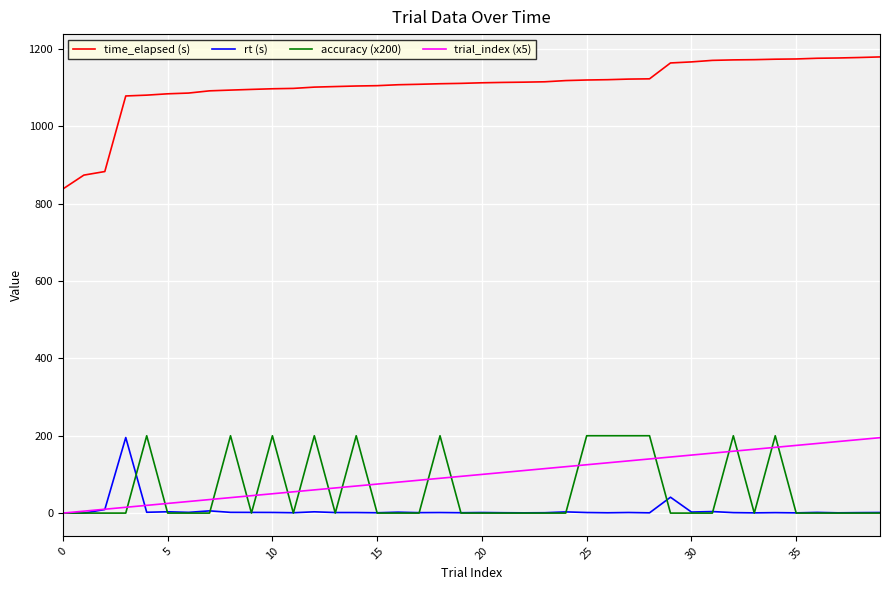

What is the maximum value shown in the chart?

1179.5